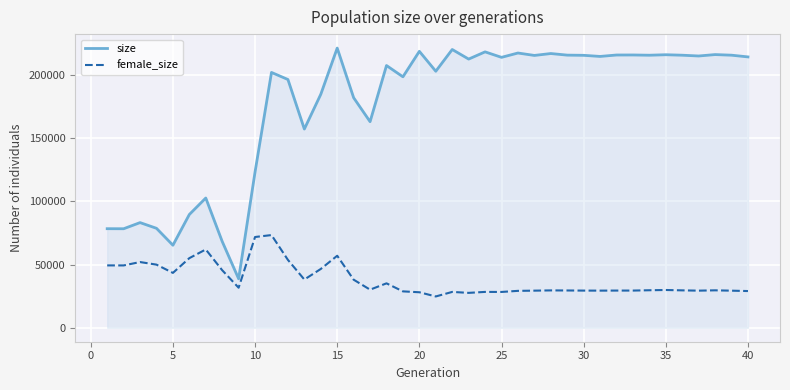

True or false: size and female_size intersect in this chart.

False